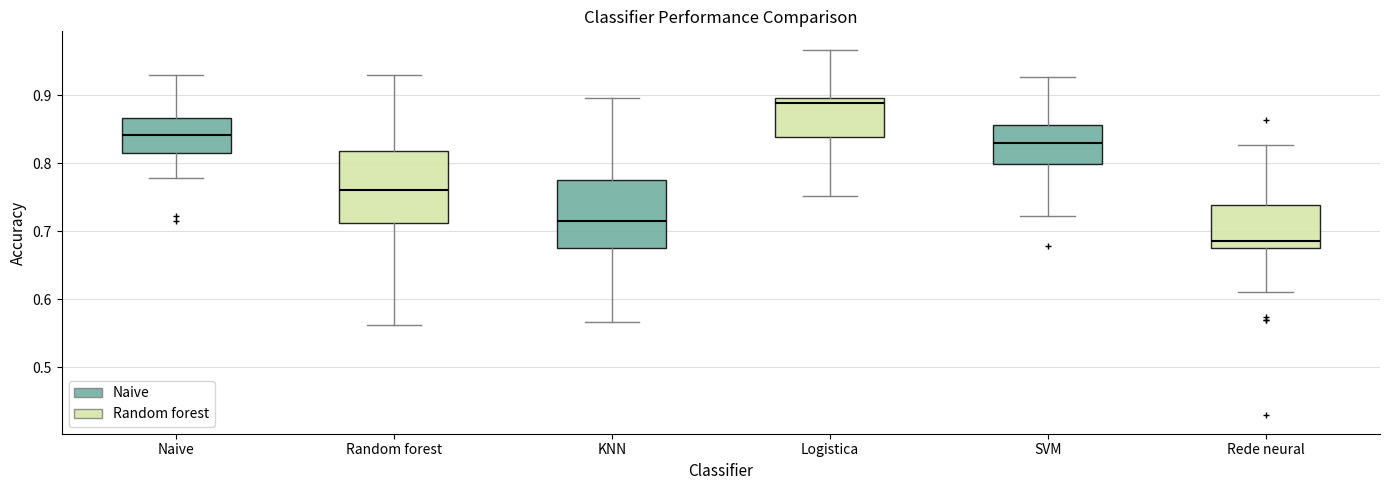

Which box has the highest median line?

Logistica